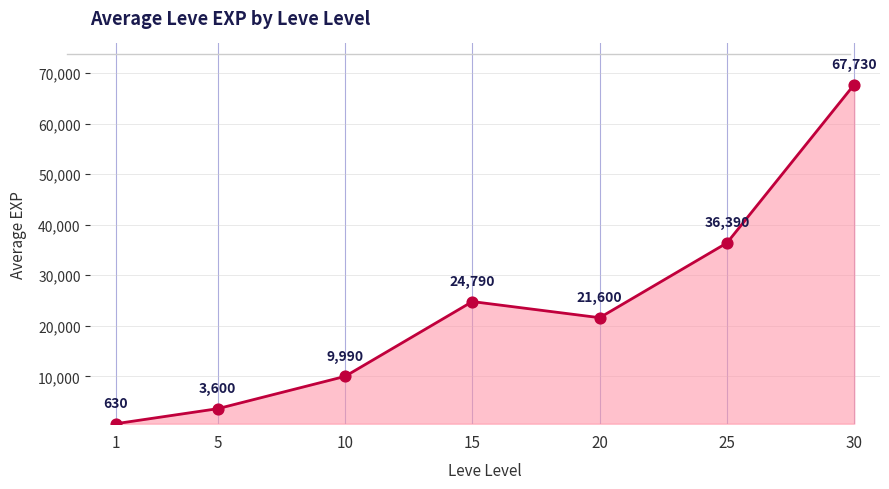

What is the change in value from 5 to 15?

+21190